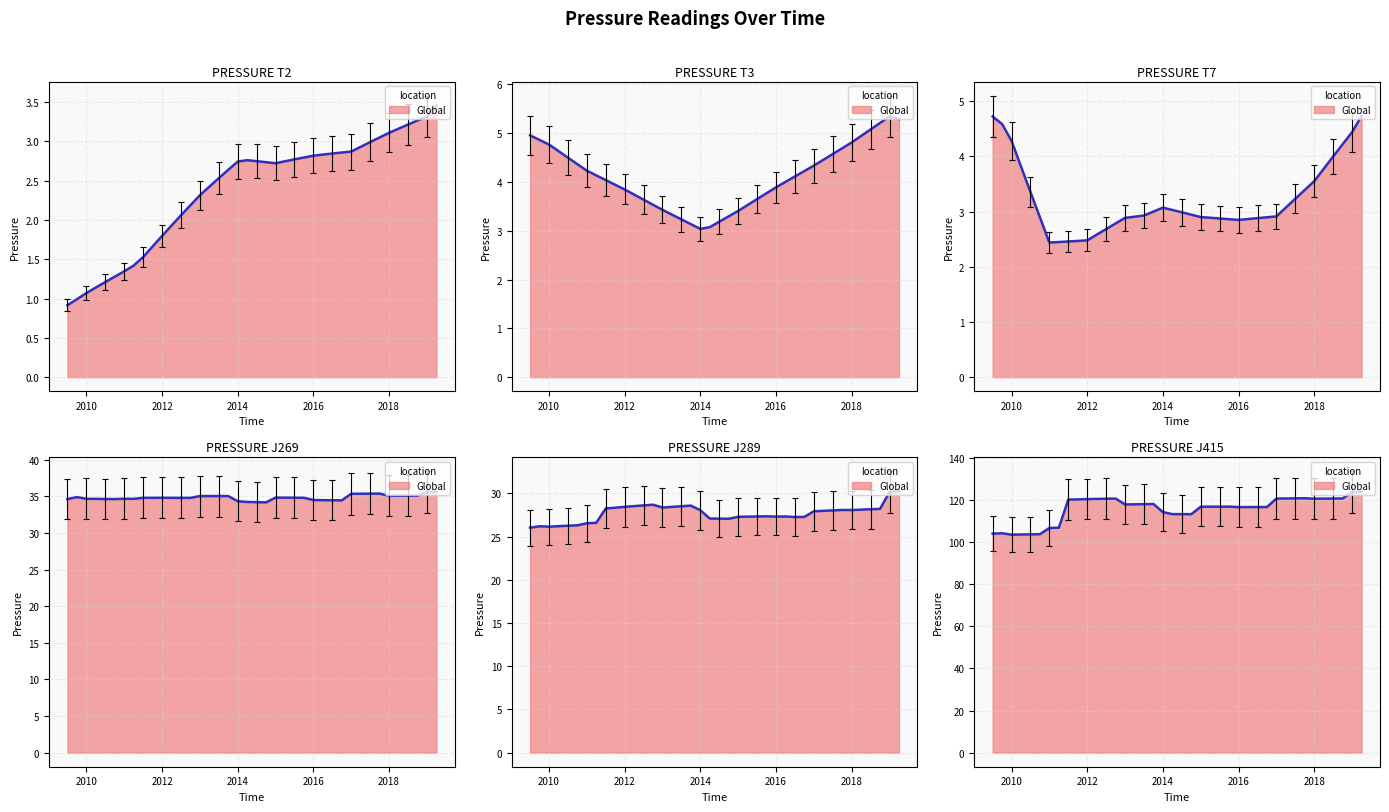

Which series has the largest range (max minus min)?

PRESSURE_J415 (line)